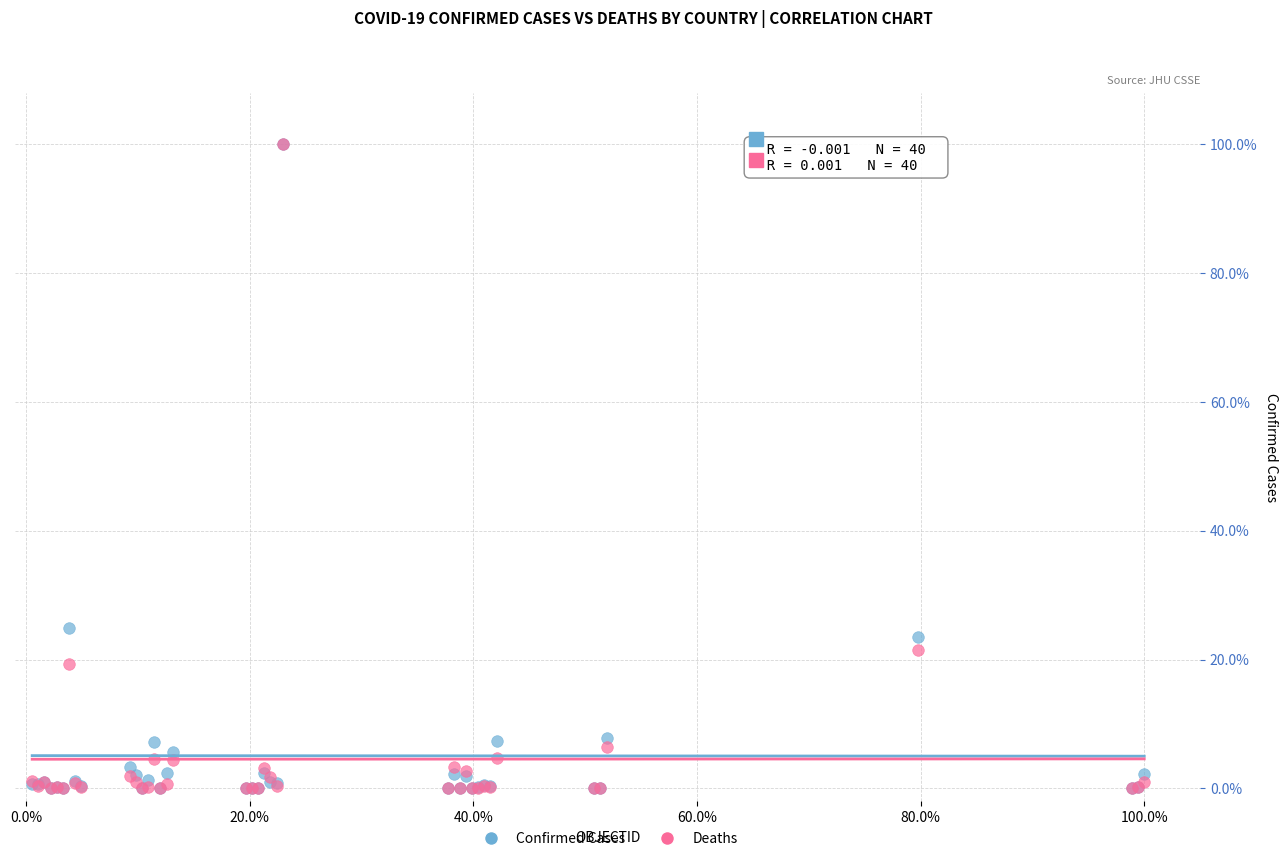

What are all the series names shown in the legend?

Confirmed Cases, Deaths